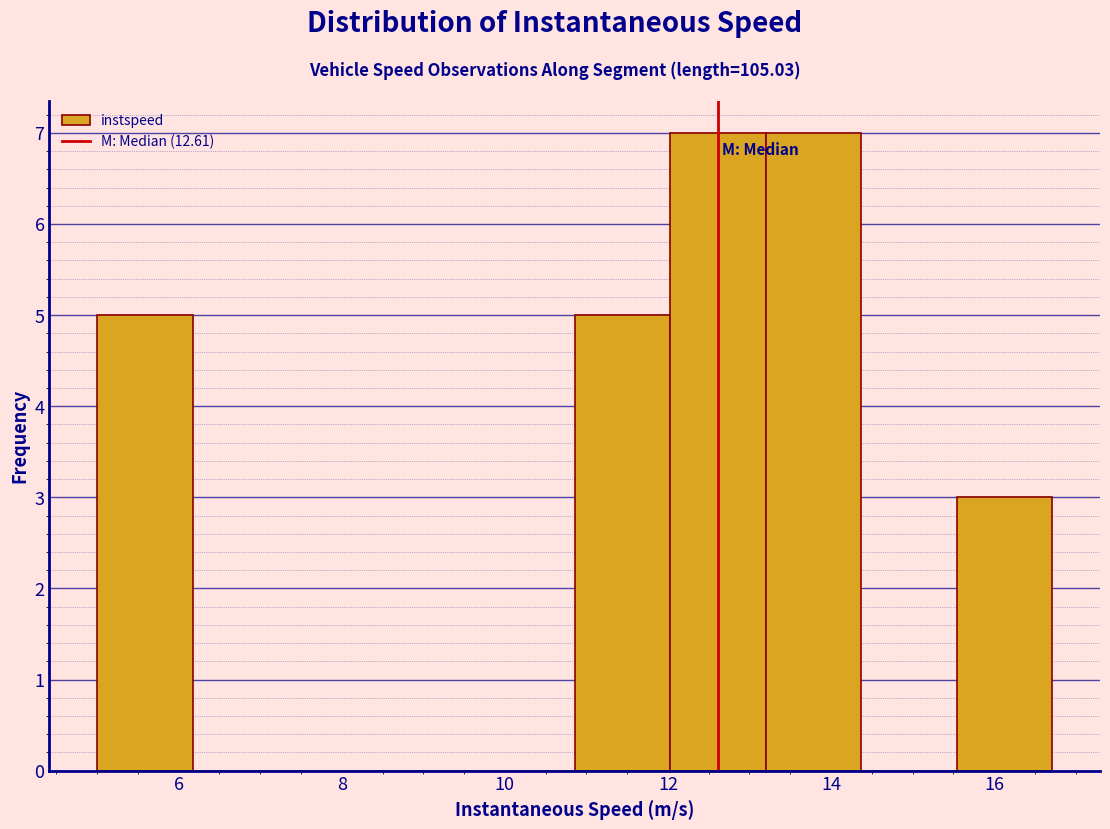

Reading left to right, list every bar in this chart as the range it spans on the x-axis followed by its height. Neither the bar edges nor the heights are printed on the chart, so give them approximately, as read against the axes.

5.0 to 6.2: 5
6.2 to 7.4: 0
7.4 to 8.6: 0
8.6 to 9.6: 0
9.6 to 10.8: 0
10.8 to 12.0: 5
12.0 to 13.2: 7
13.2 to 14.4: 7
14.4 to 15.6: 0
15.6 to 16.8: 3